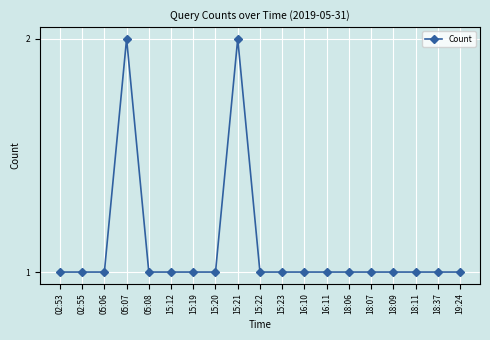

What position from the left is 16:10?

12